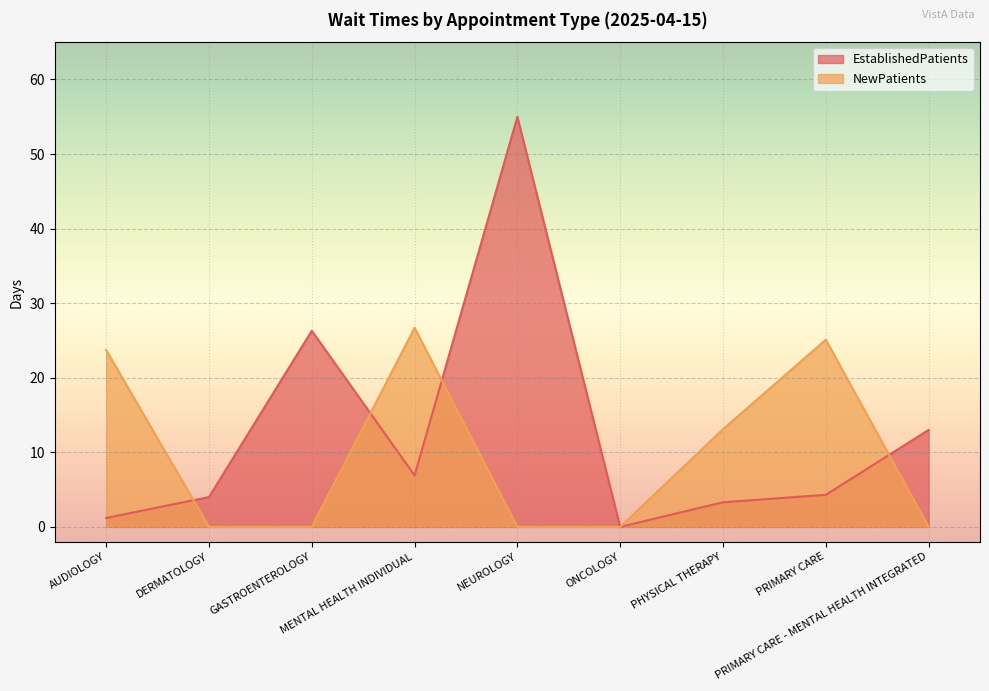

At which label is EstablishedPatients closest to 27?

GASTROENTEROLOGY